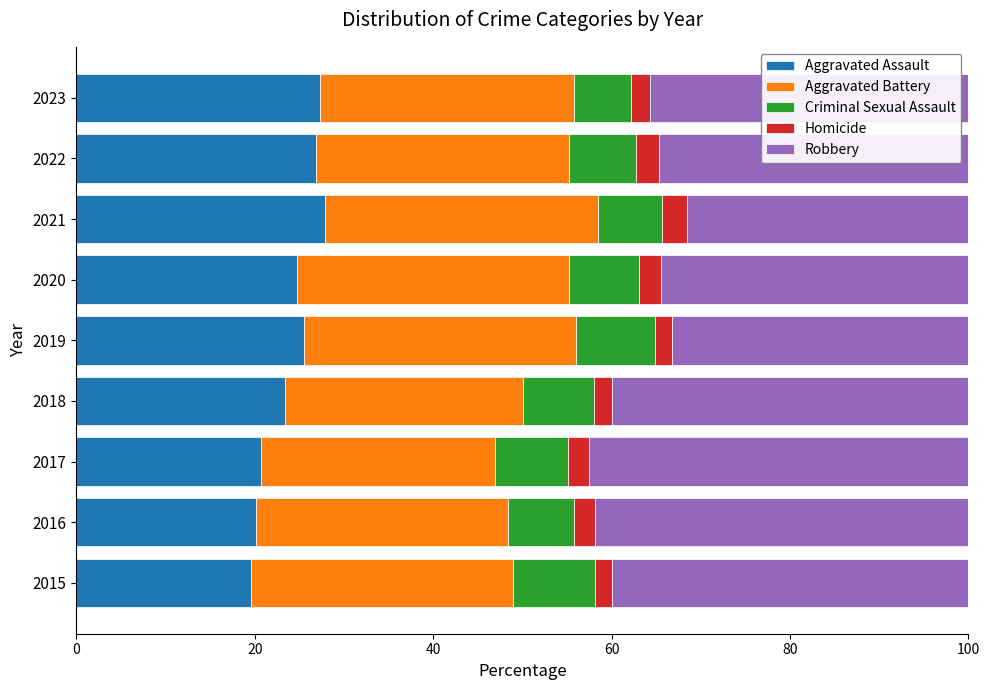

The value of Aggravated Assault at 2016 is 20.1. True or false?

True